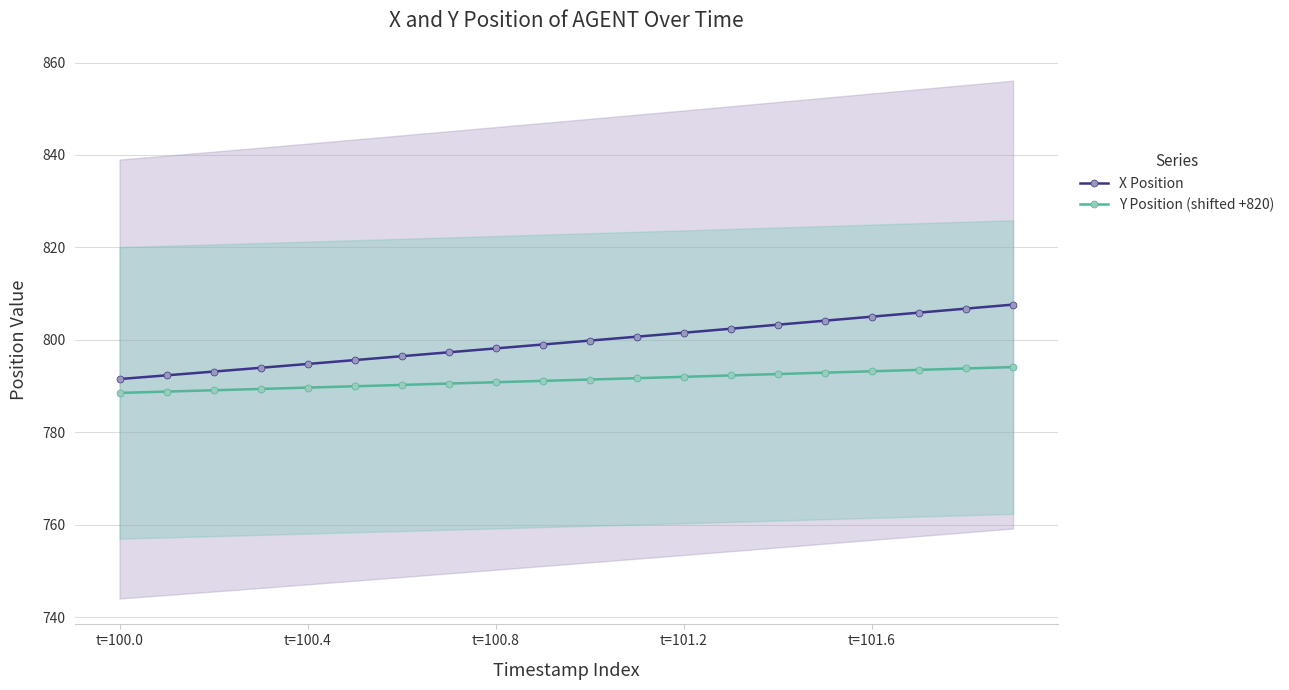

Which series has the widest spread of values?

X Position